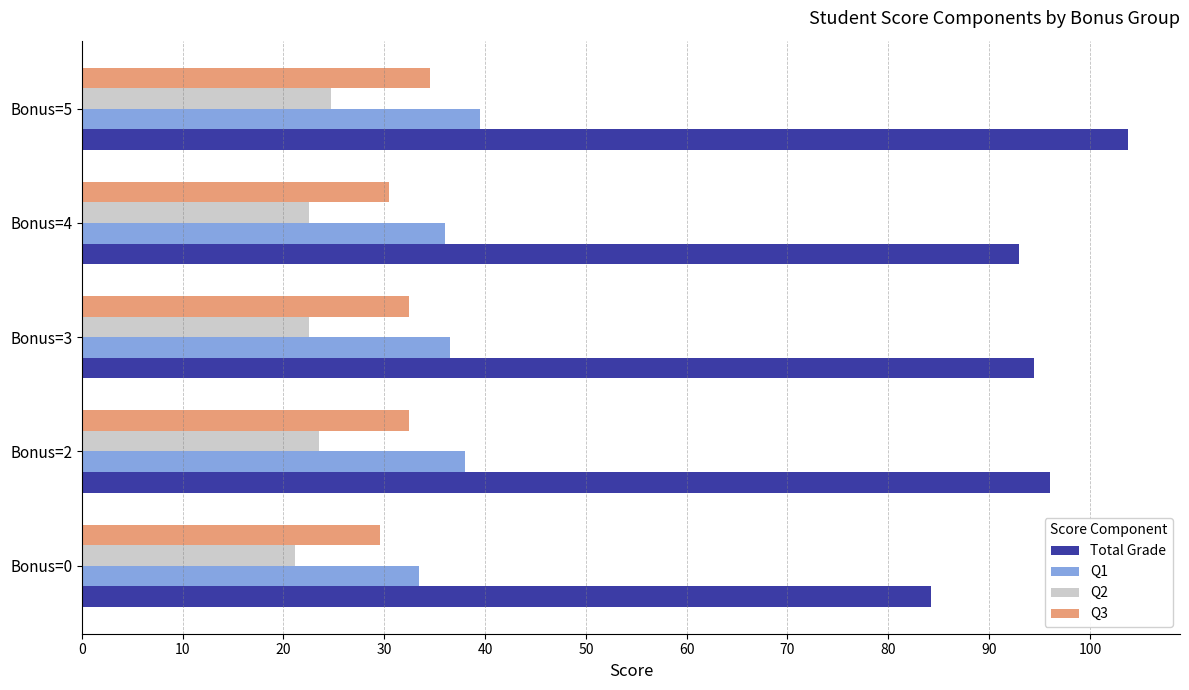

What is the smallest value displayed?

21.1